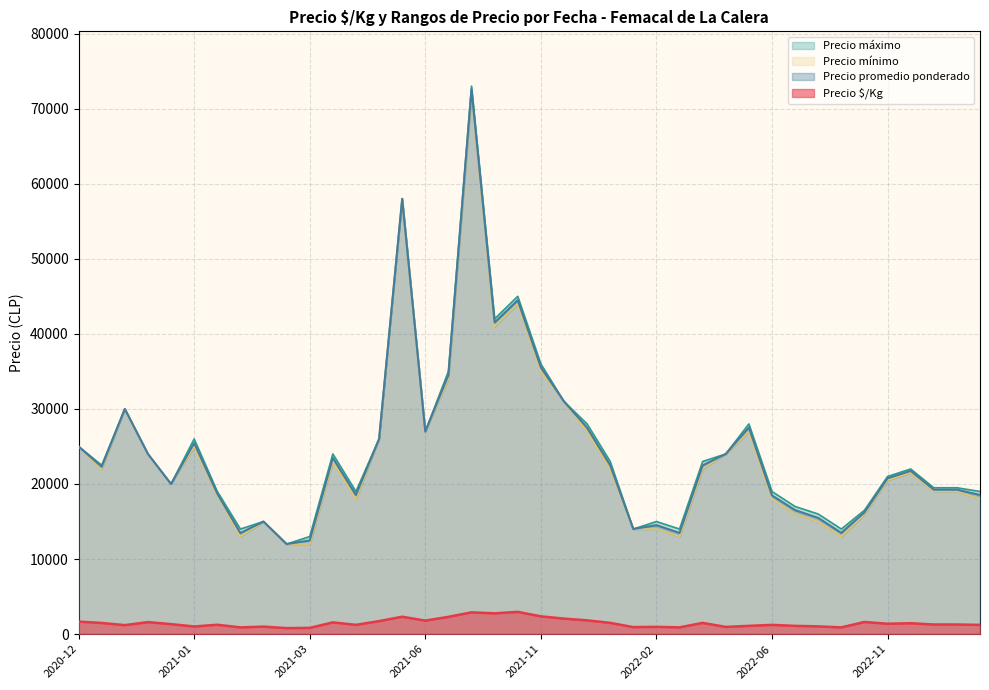

Which has a higher value, 2021-03-22 or 2021-11-09?

2021-11-09